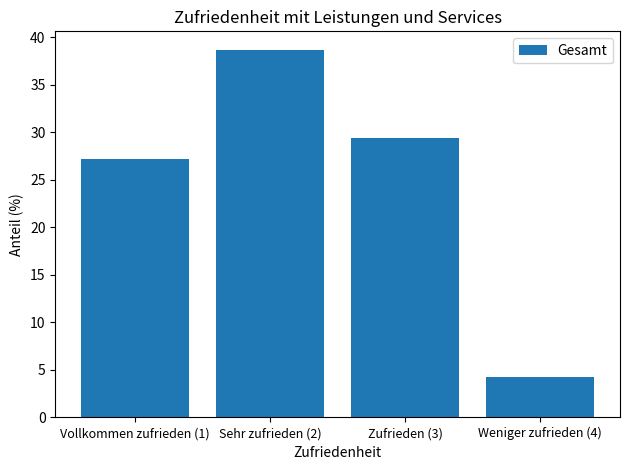

What is the change in value from Sehr zufrieden (2) to Weniger zufrieden (4)?

-34.4